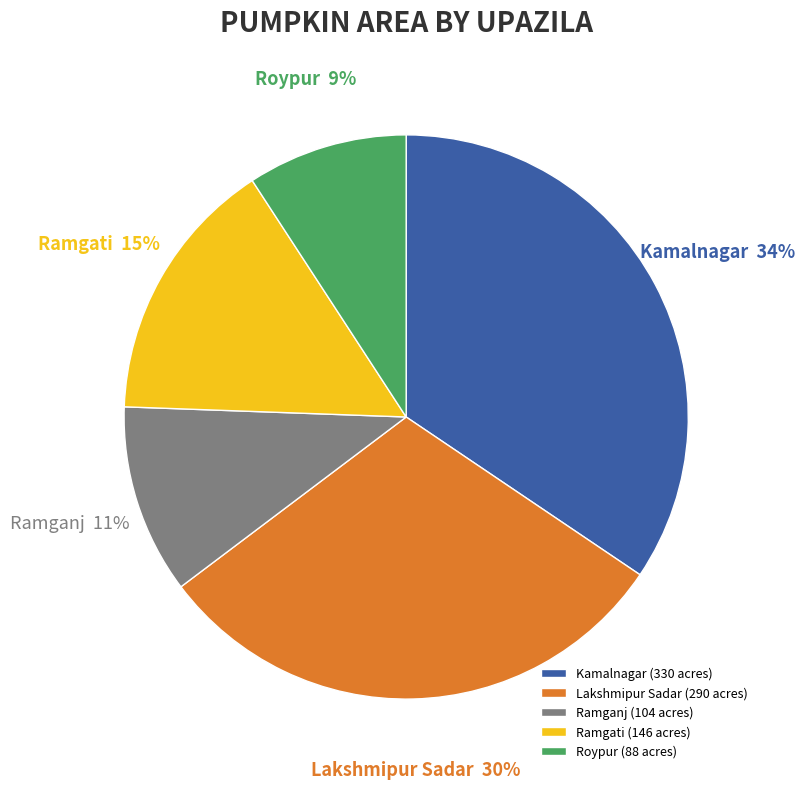

To the nearest percent, what portion does Ramgati represent?

15%